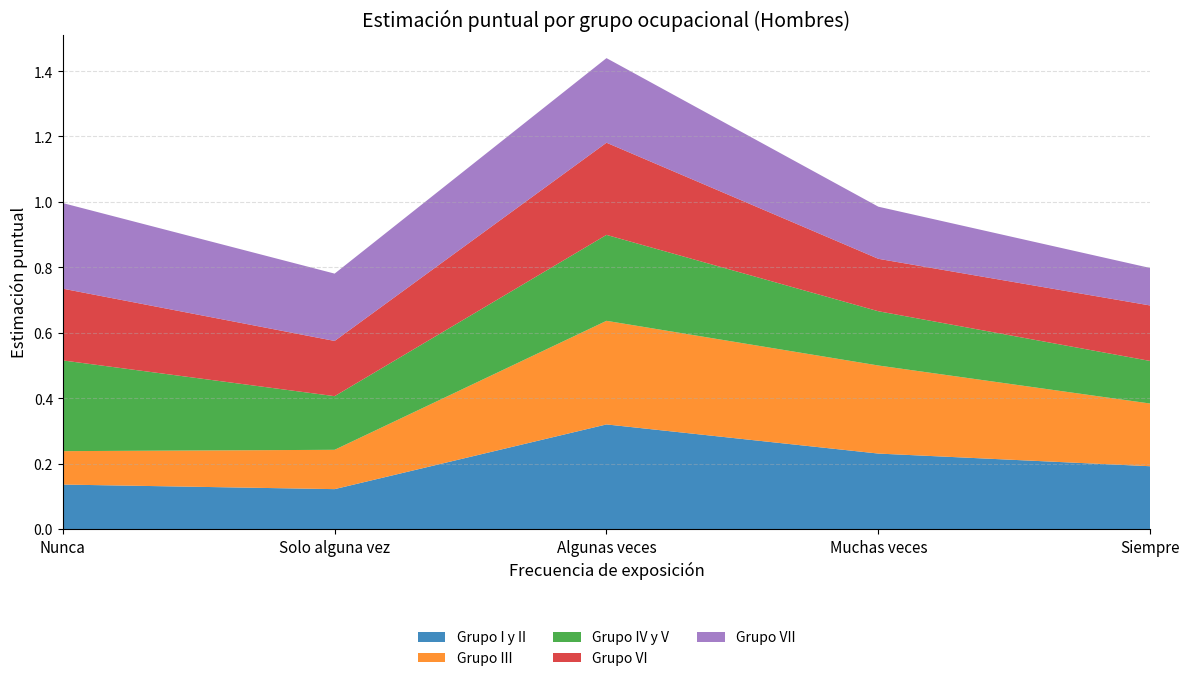

Reading right to left, transcribe all the data shown in this chart.

Grupo I y II: Siempre=0.2	Muchas veces=0.2	Algunas veces=0.3	Solo alguna vez=0.1	Nunca=0.1
Grupo III: Siempre=0.2	Muchas veces=0.3	Algunas veces=0.3	Solo alguna vez=0.1	Nunca=0.1
Grupo IV y V: Siempre=0.1	Muchas veces=0.2	Algunas veces=0.3	Solo alguna vez=0.2	Nunca=0.3
Grupo VI: Siempre=0.2	Muchas veces=0.2	Algunas veces=0.3	Solo alguna vez=0.2	Nunca=0.2
Grupo VII: Siempre=0.1	Muchas veces=0.2	Algunas veces=0.3	Solo alguna vez=0.2	Nunca=0.3